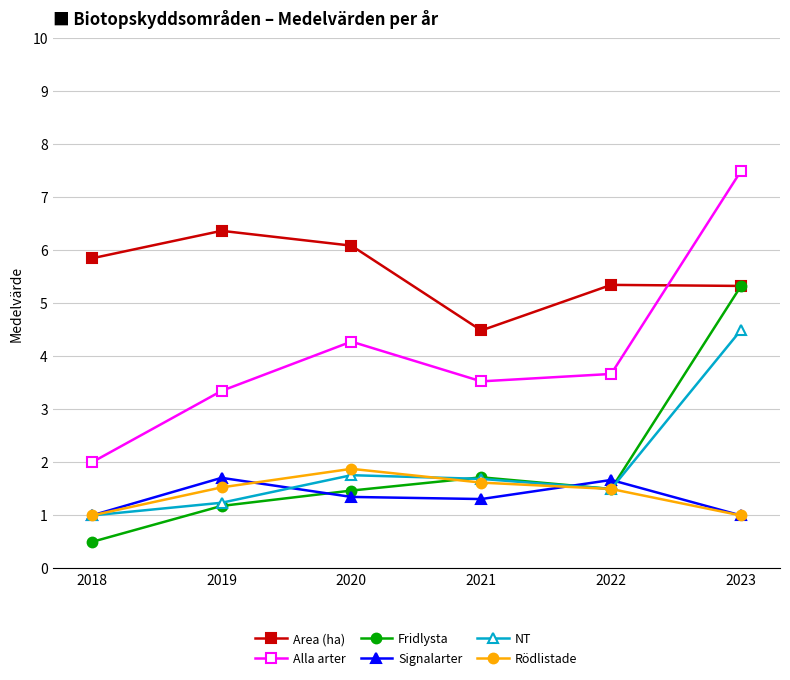

True or false: Rödlistade and Fridlysta cross at least once.

True